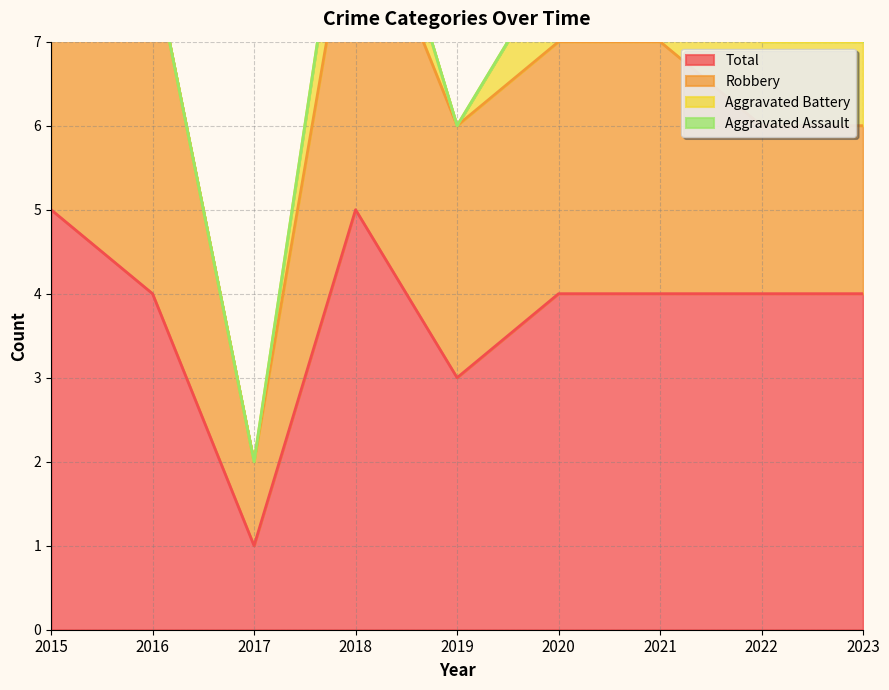

How many values in the Total series exceed 4?

2